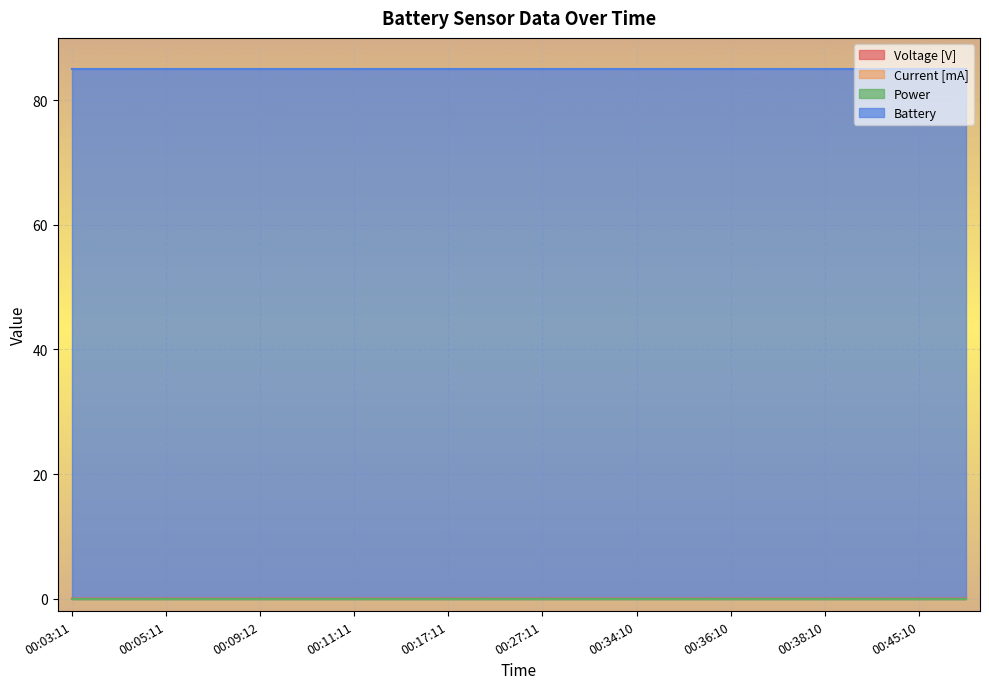

At how many categories does at least one series exceed 72?

20